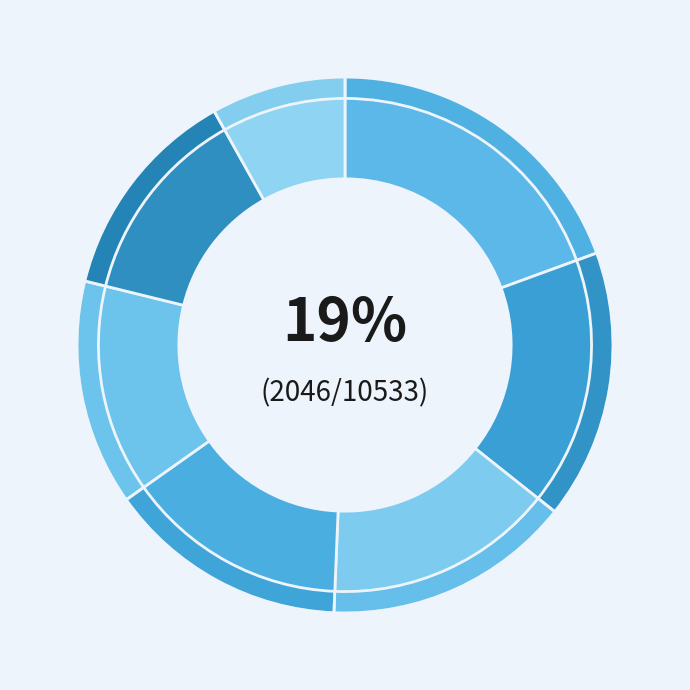

What percentage is the Simon slice, to the nearest percent?

15%